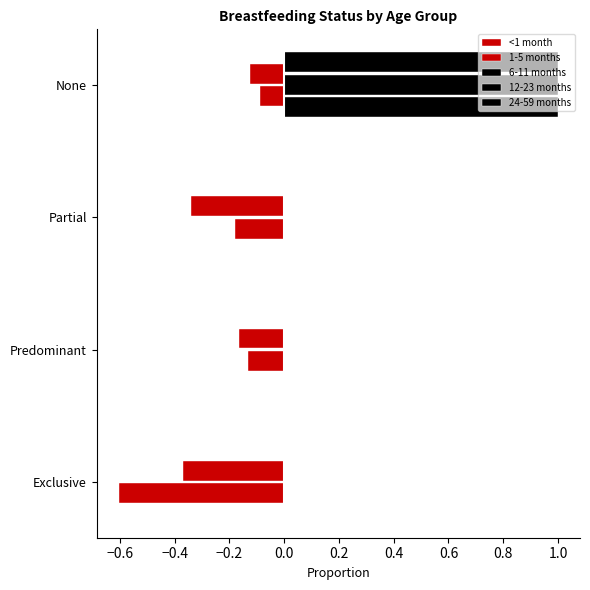

What is the difference between the maximum and minimum values in the 6-11 months series?

1.0